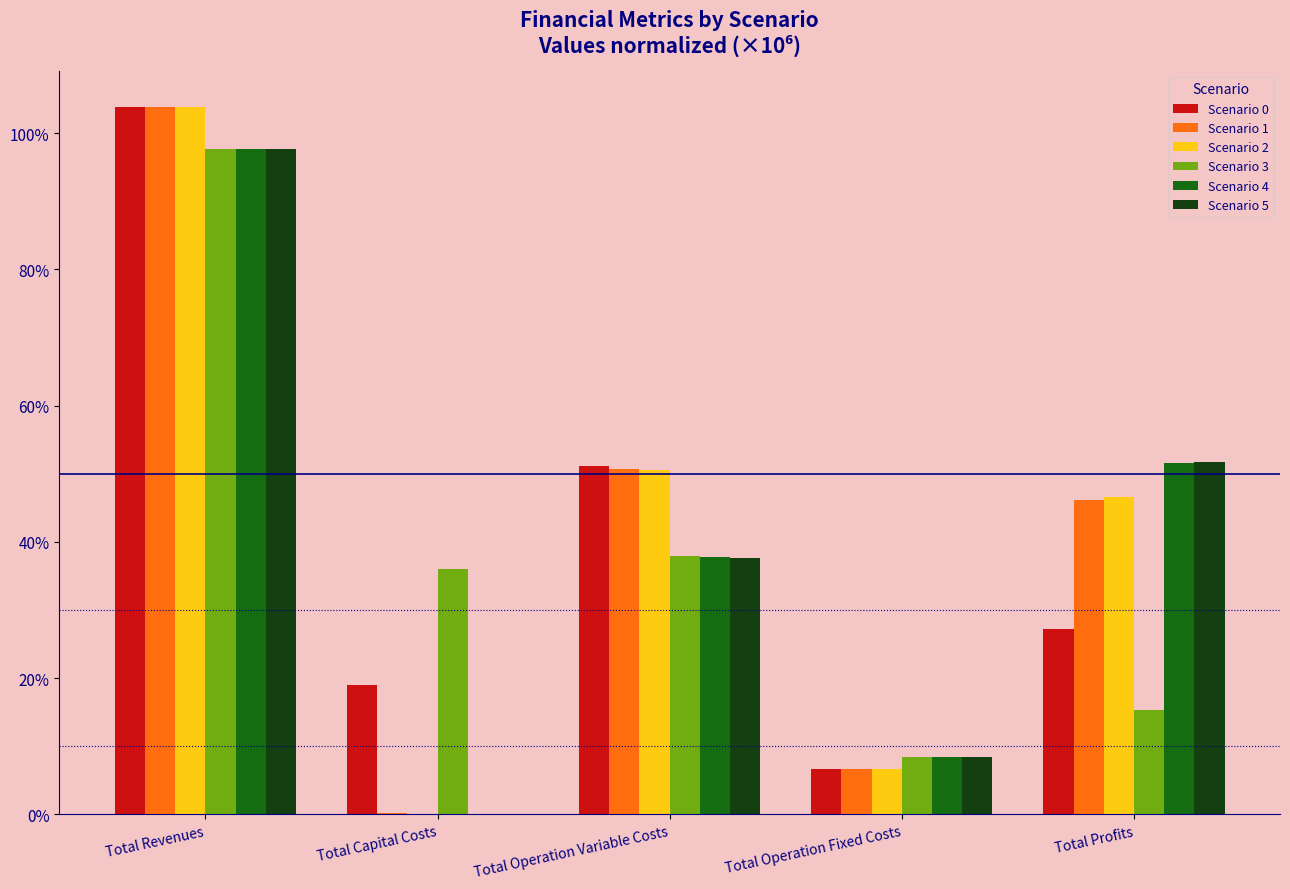

Are the bars horizontal?

No